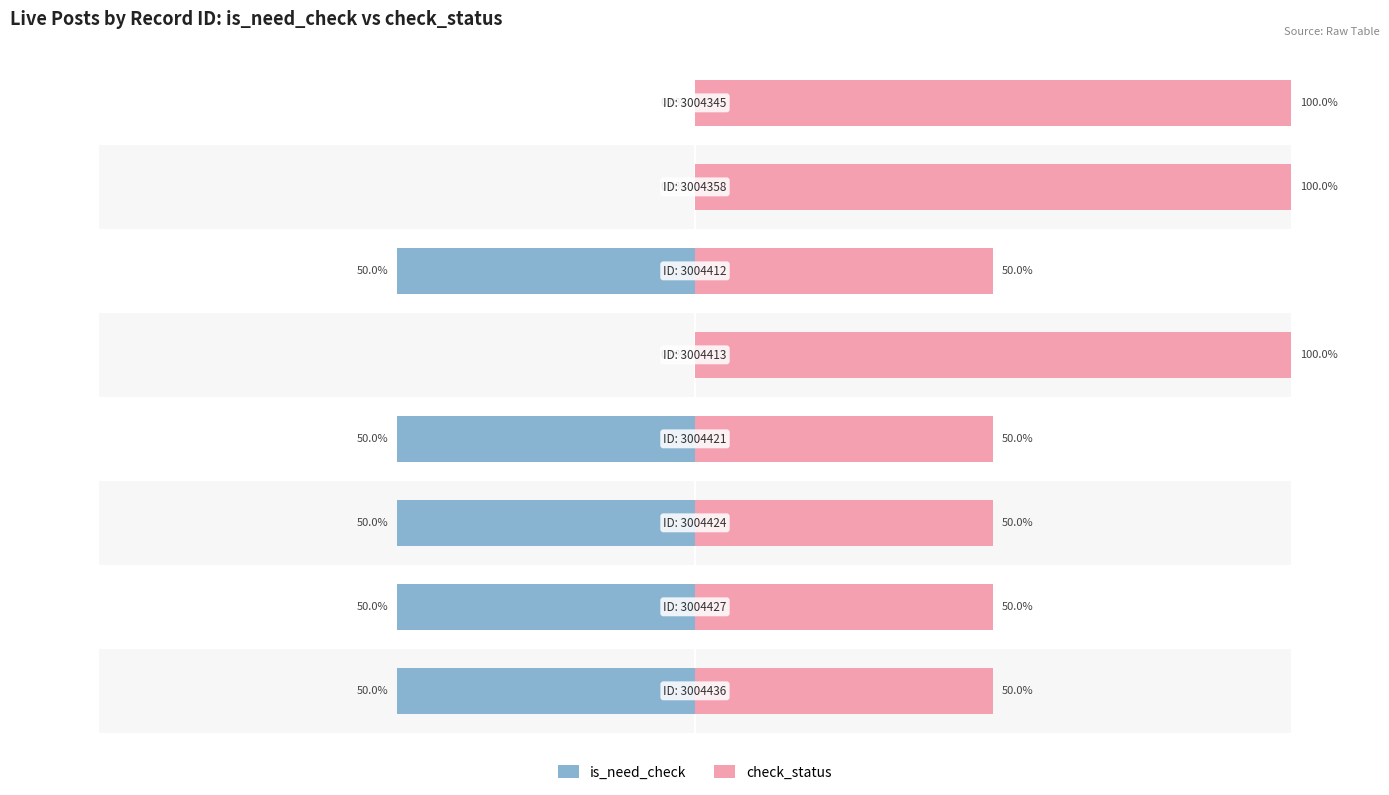

What is the smallest value displayed?

-50